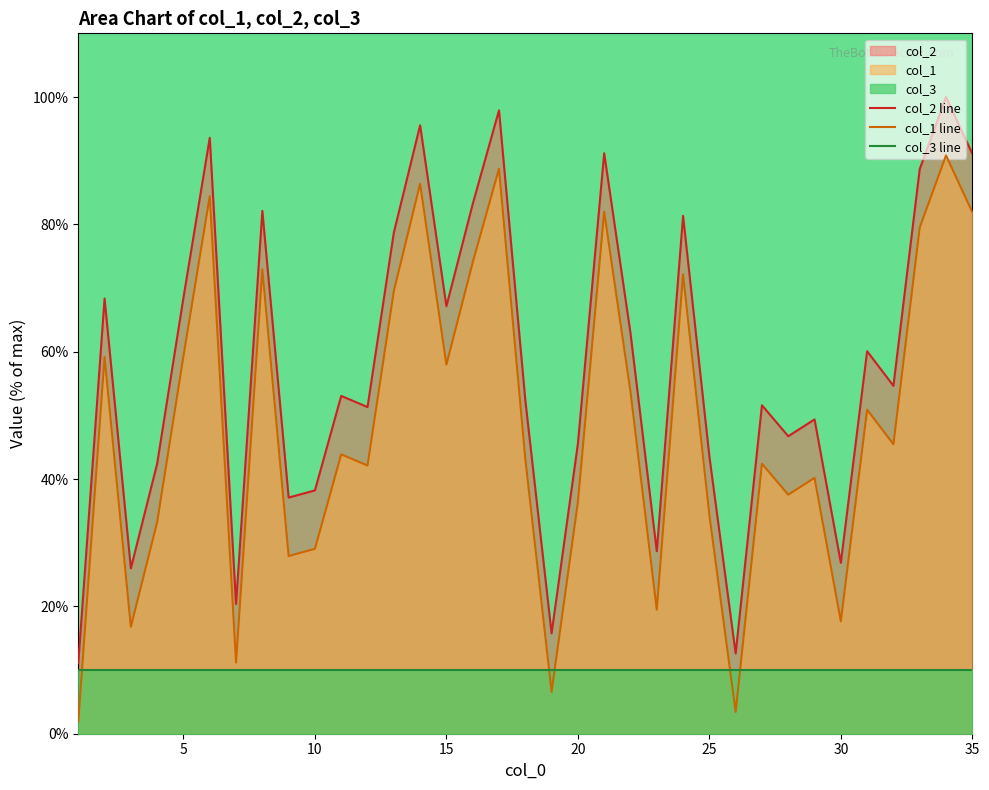

In col_1 line, how many points are higher than both neighbors (excluding endpoints)?

12